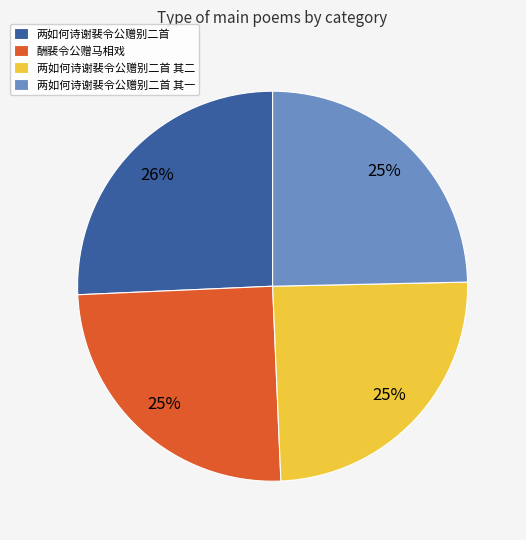

Is it true that 酬裴令公赠马相戏 is 25% of the pie?

True